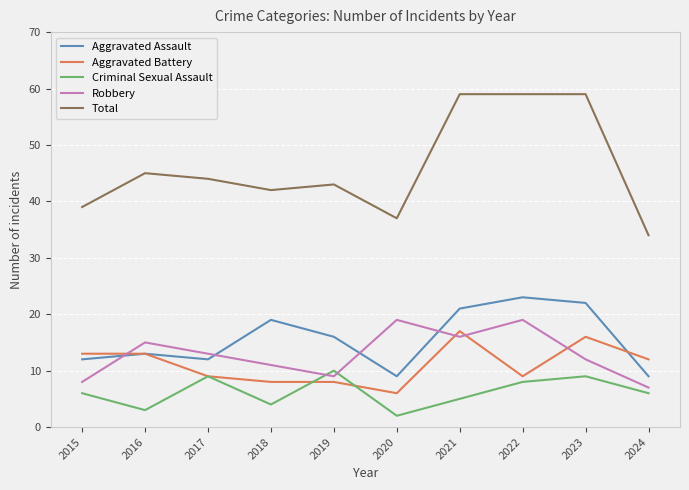

What is the maximum value shown in the chart?

59